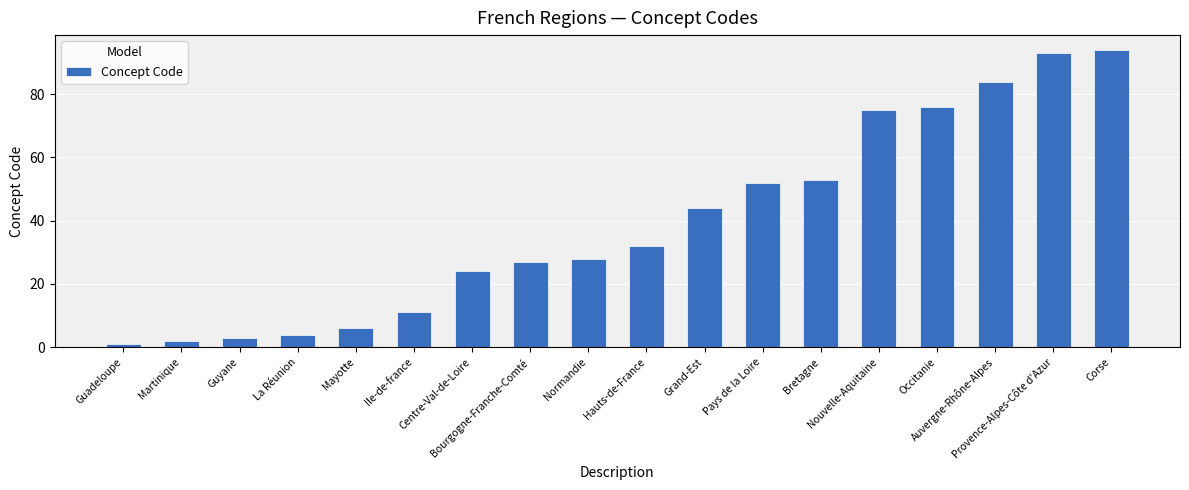

What position from the left is Mayotte?

5